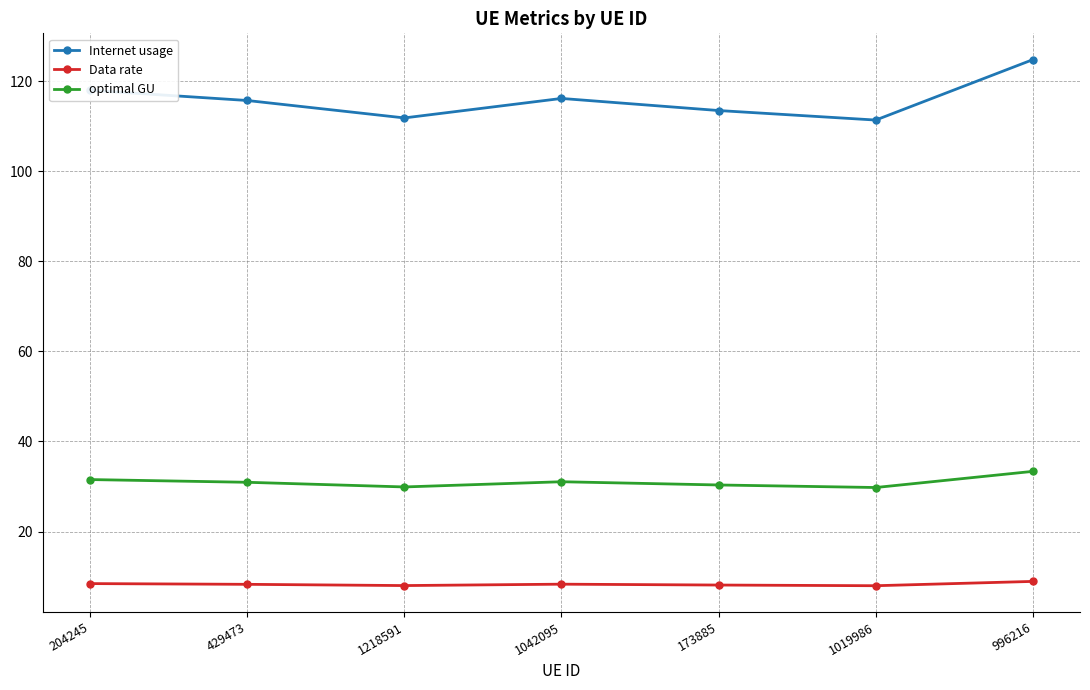

The value of Internet usage at 996216 is 124.8. True or false?

True